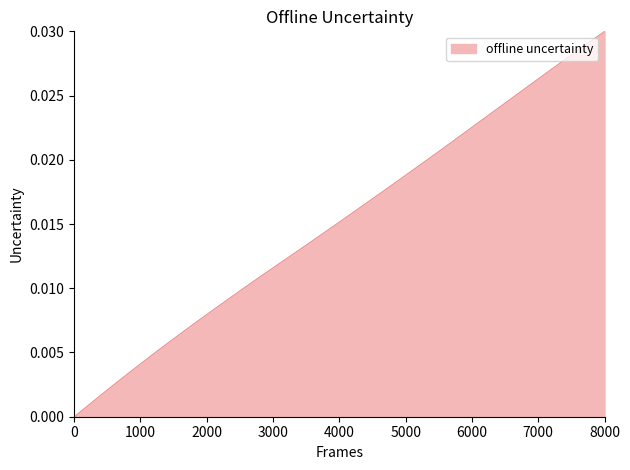

Which label corresponds to the largest value in the chart?

8000